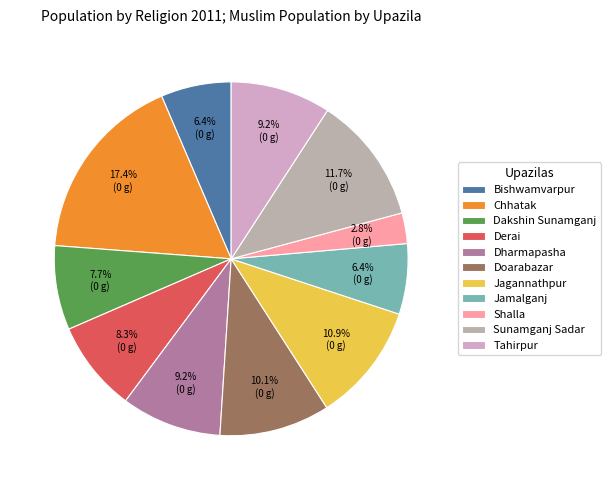

To the nearest percent, what is the difference between the Tahirpur and Dakshin Sunamganj slice percentages?

1%